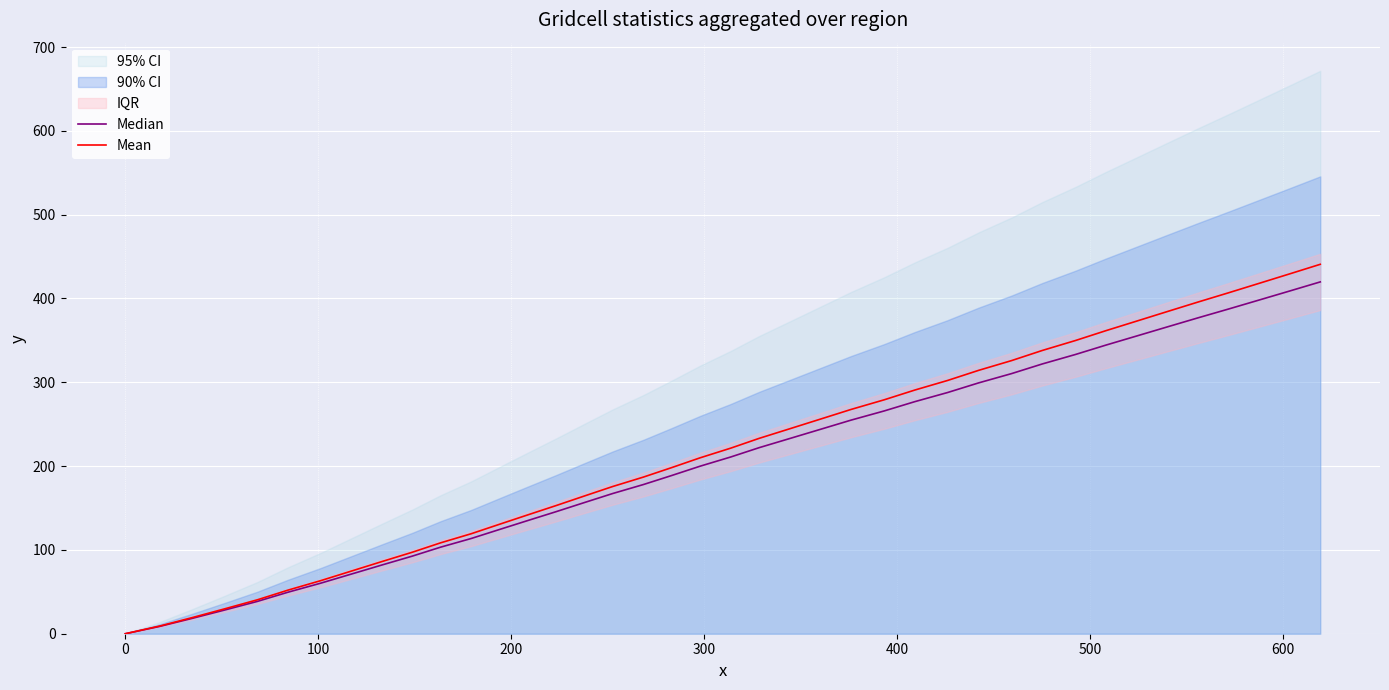

True or false: Mean and Median intersect in this chart.

False